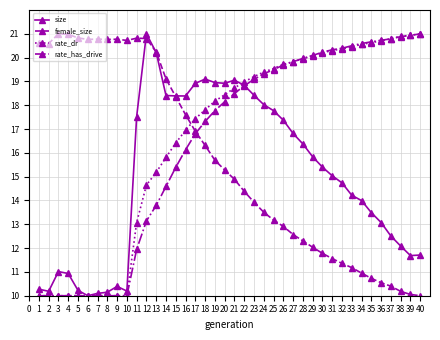

What is the smallest value displayed?

10.0